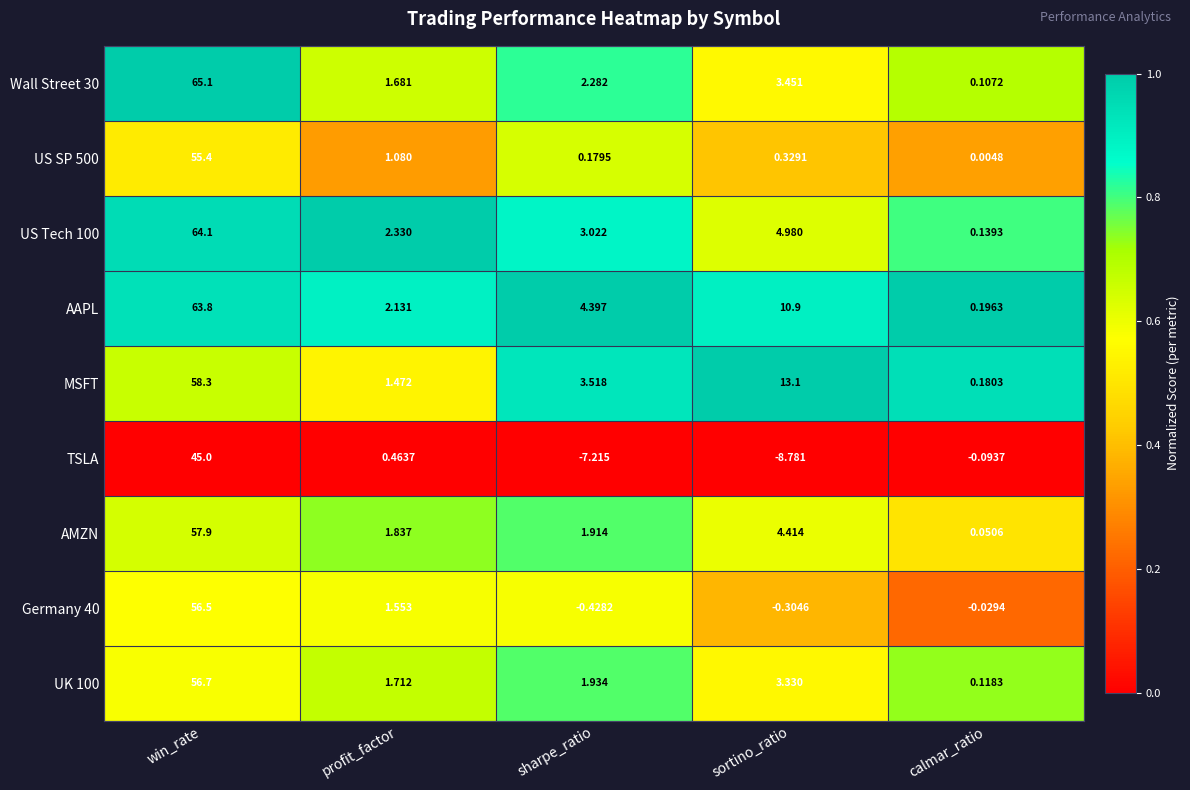

What is the spread (max minus min) of values at sharpe_ratio?

11.6